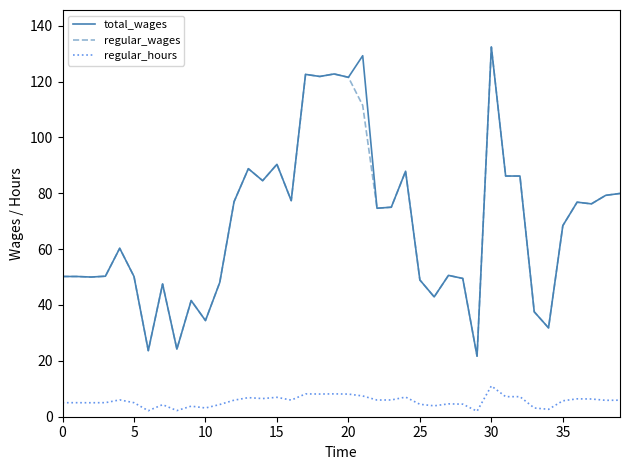

True or false: regular_wages and regular_hours intersect in this chart.

False